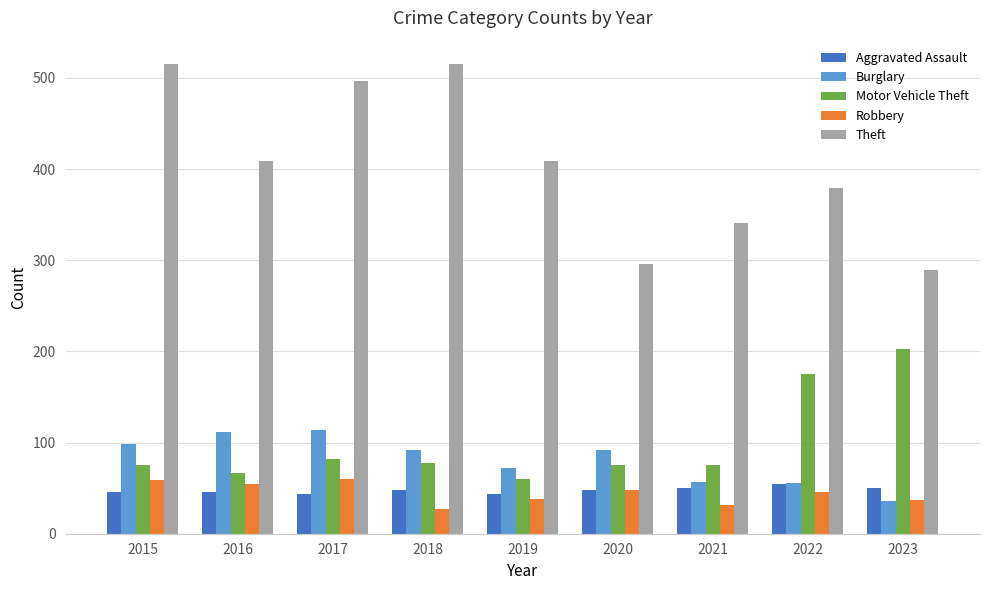

What is the total value across all series at 2017?

797